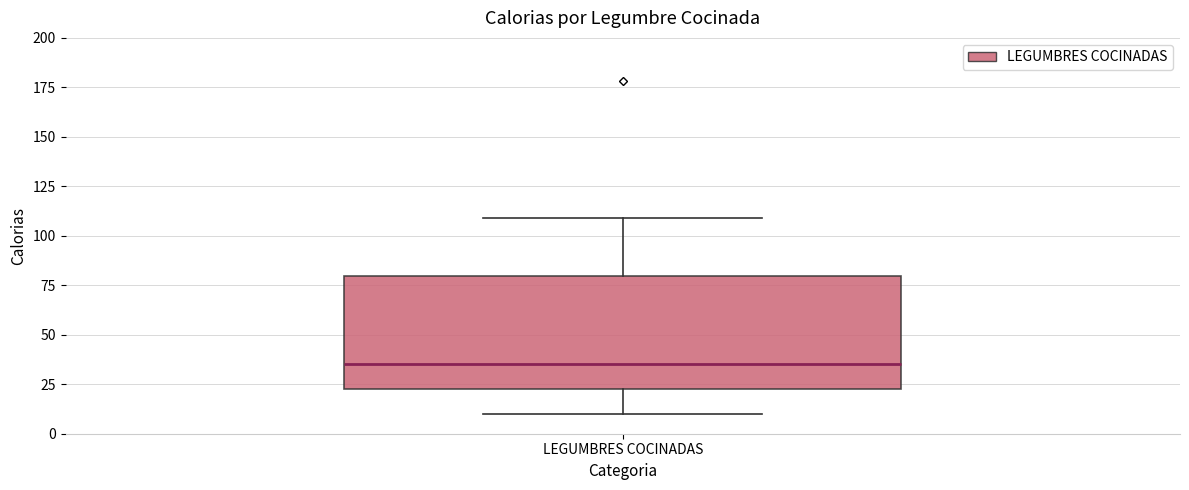

Transcribe this box plot: give where the median line is, the range the box spans, and where the two whiskers end, as read against the y-axis. The values are not printed on the chart, so give them approximately, as read against the axis.

median 35, box 25 to 80, whiskers 10 to 110